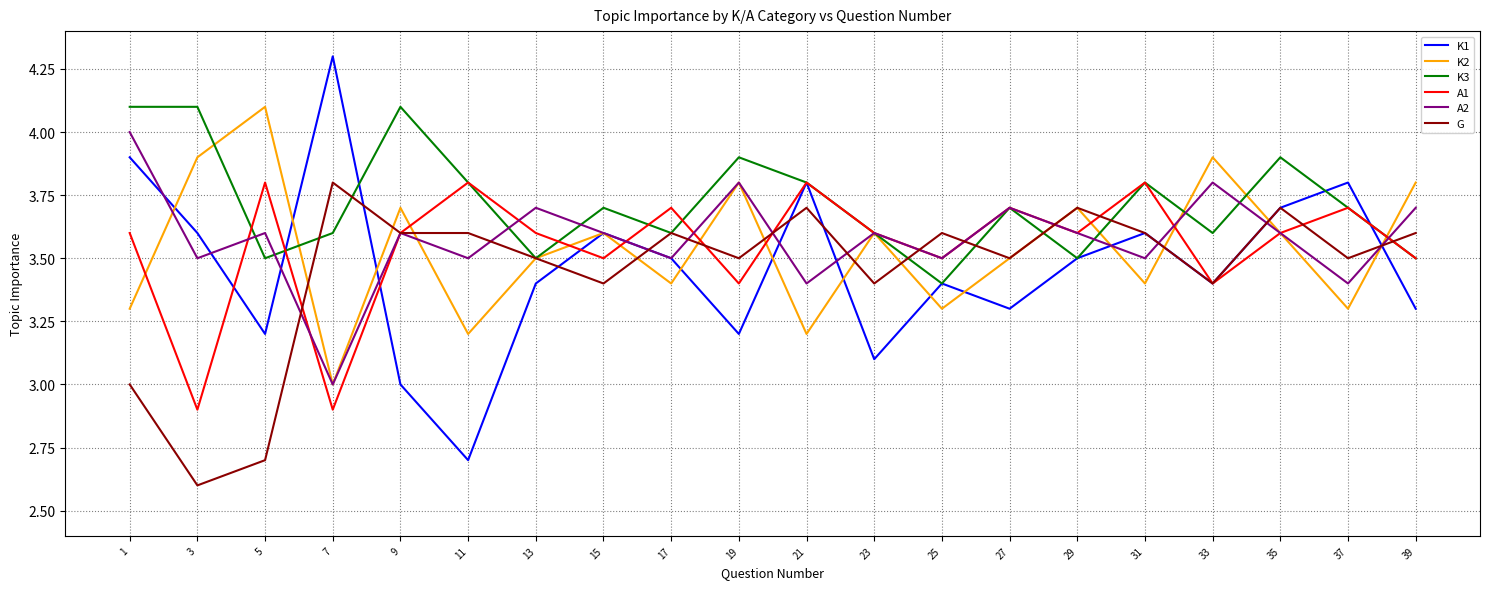

Is the value of K2 at 11 greater than the value of G at 5?

Yes